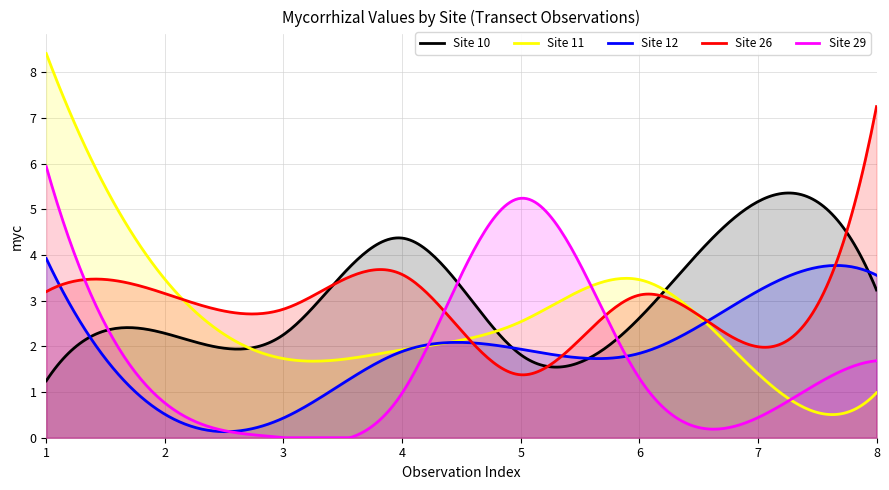

How many values in the Site 10 series exceed 2?

6